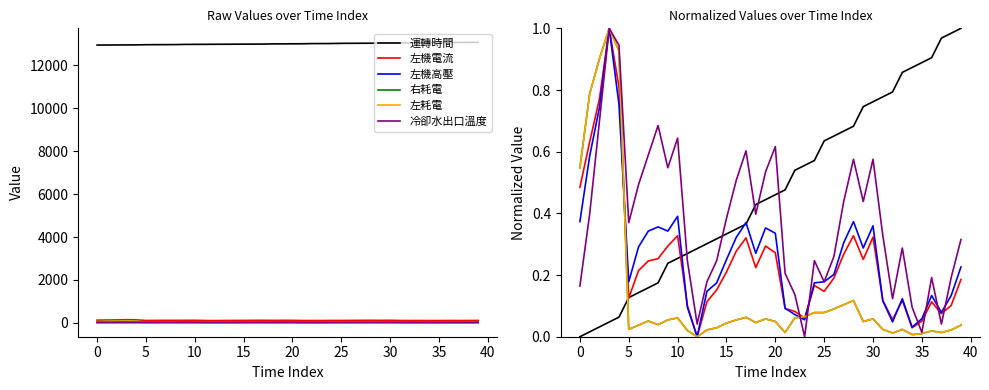

The 左機高壓 series shows 0.3 at 30. True or false?

True